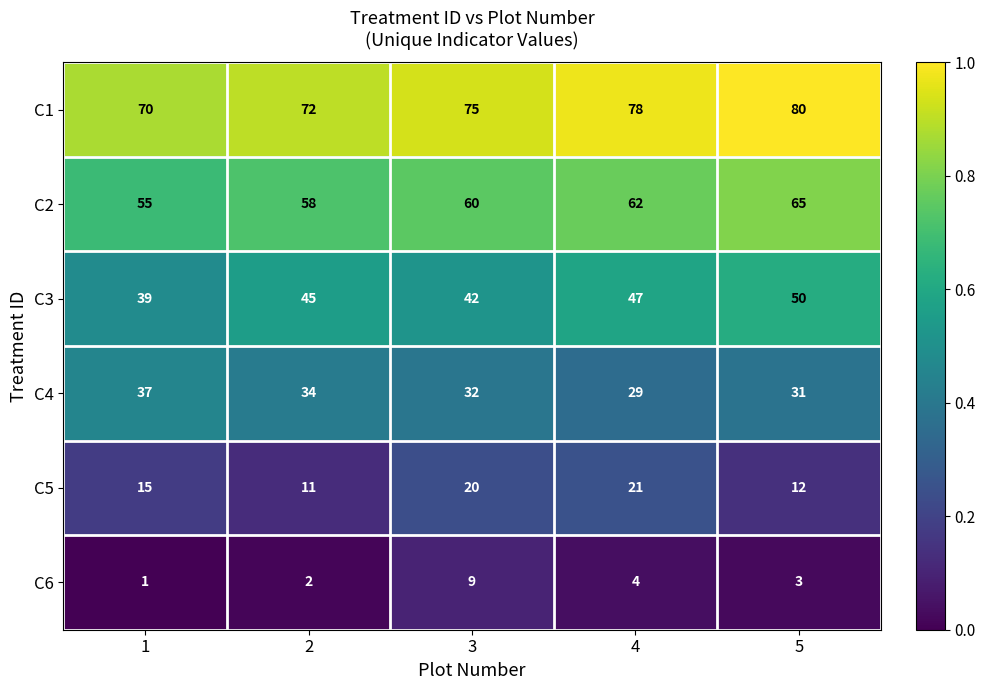

Which label corresponds to the smallest value in the chart?

1